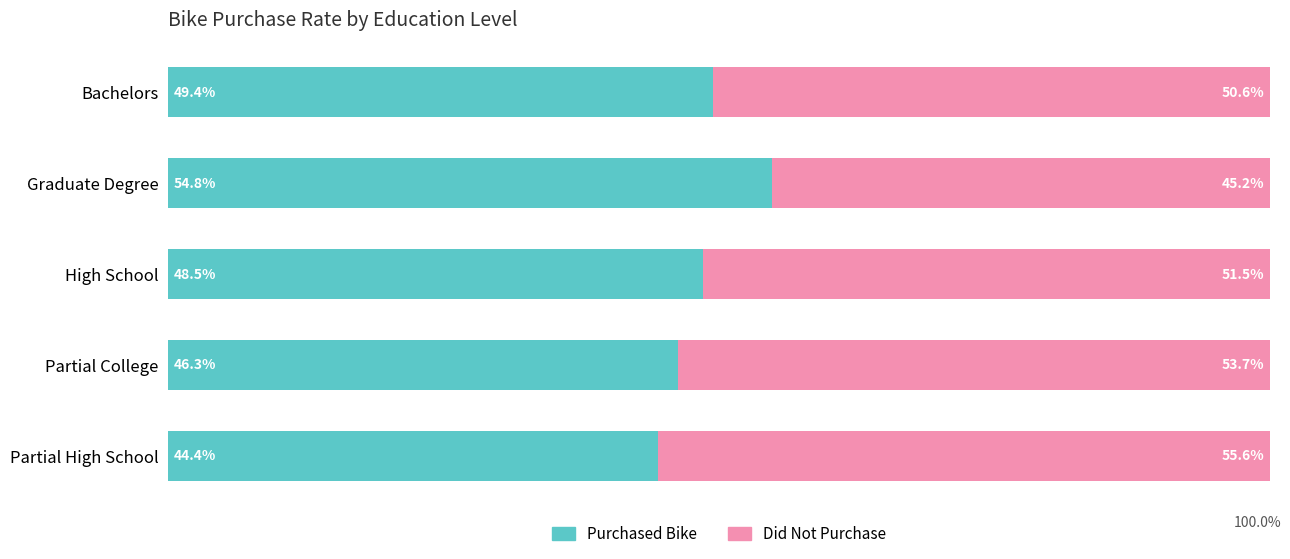

Which category has the highest value in the Purchased Bike series?

Graduate Degree